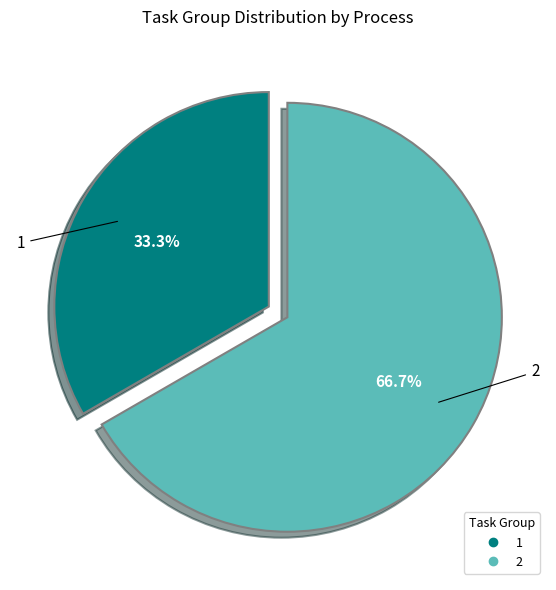

Which category has the smallest portion of the pie?

1